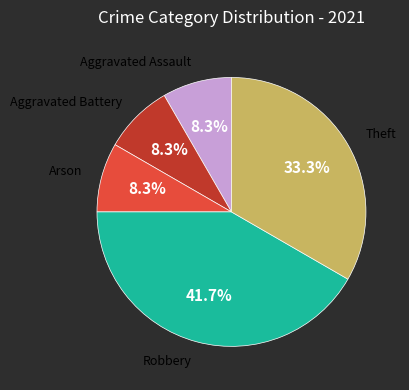

Does any single category account for the majority?

No